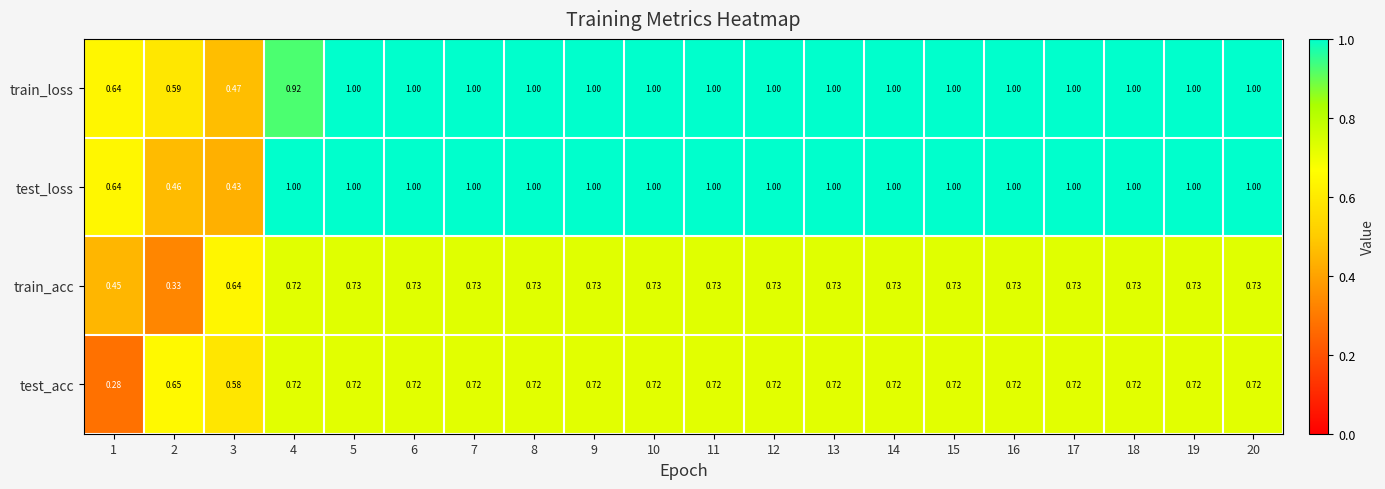

Is the value of train_loss at 6 greater than the value of test_acc at 2?

Yes